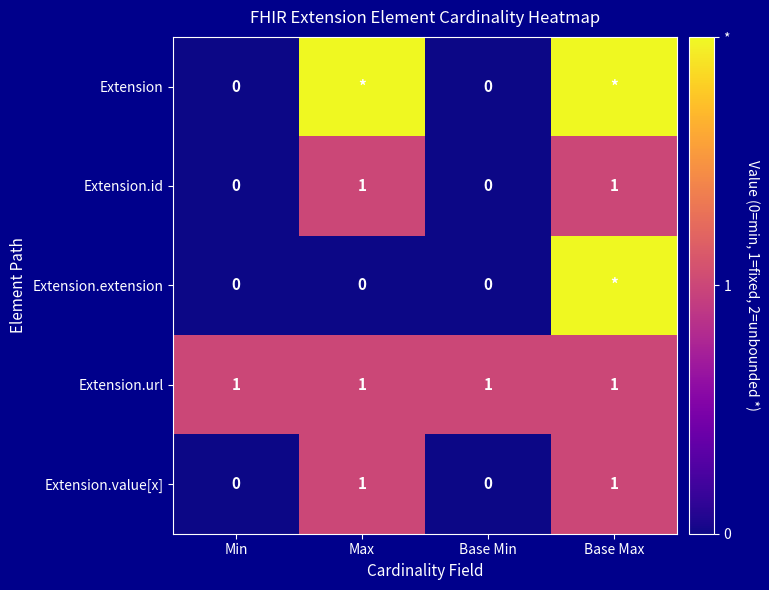

How many Extension.id values are between 0 and 1?

4